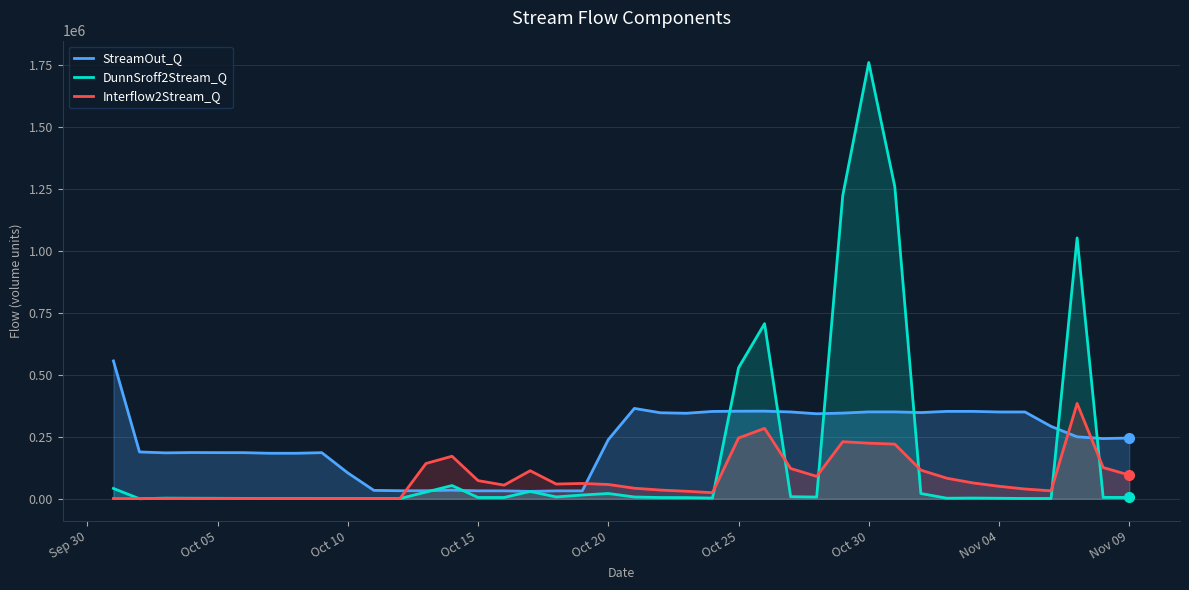

Which series has the widest spread of values?

DunnSroff2Stream_Q